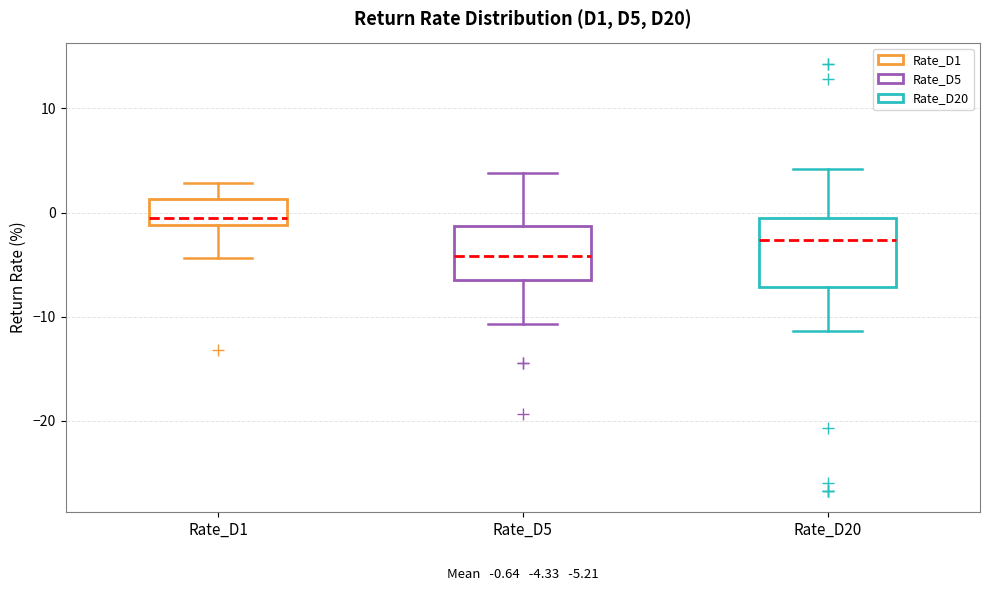

Comparing the boxes themselves (not the whiskers), which one is the tallest?

Rate_D20